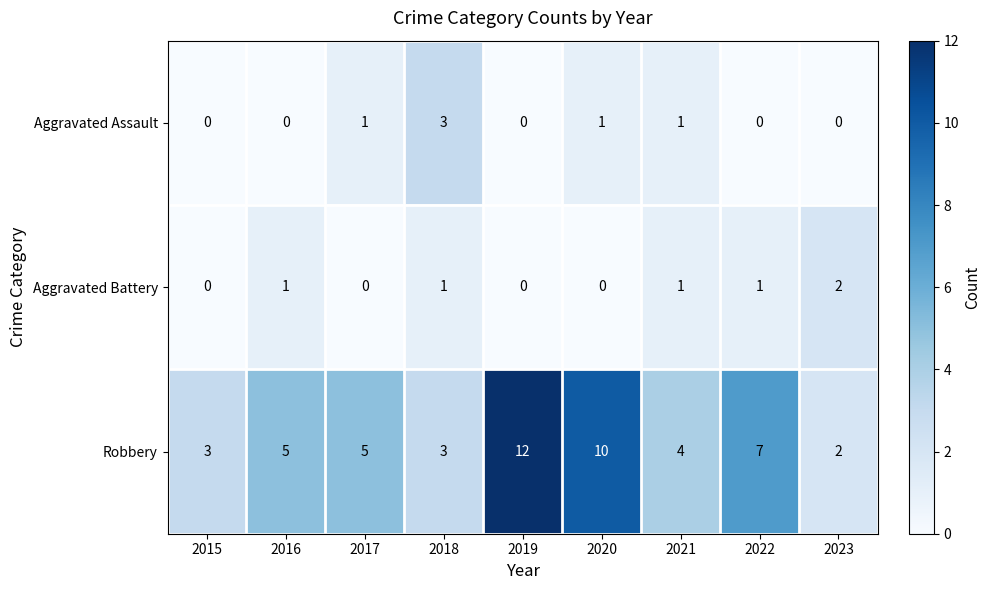

Between 2017 and 2023, which series saw the biggest shift?

Robbery